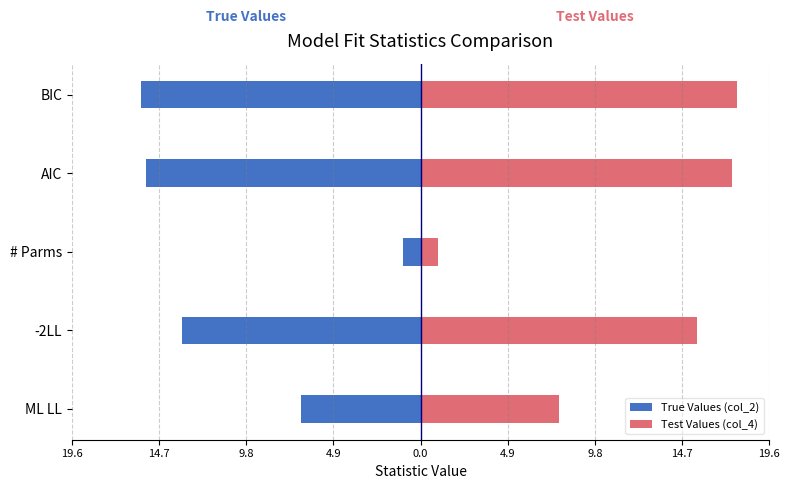

Is the value of Test Values (col_4) at BIC greater than the value of True Values (col_2) at -2LL?

Yes